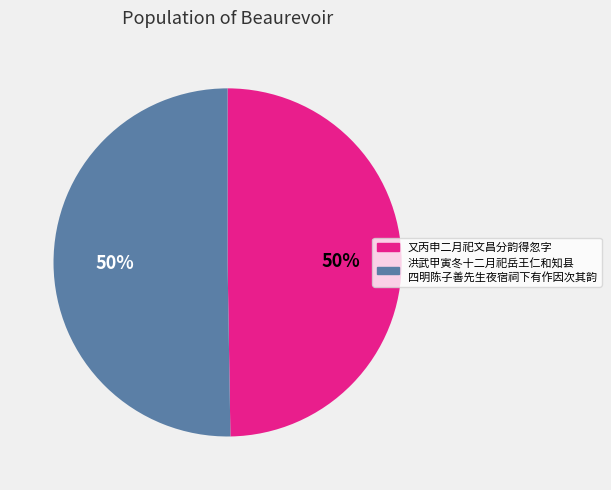

To the nearest percent, what is the average slice percentage?

50%